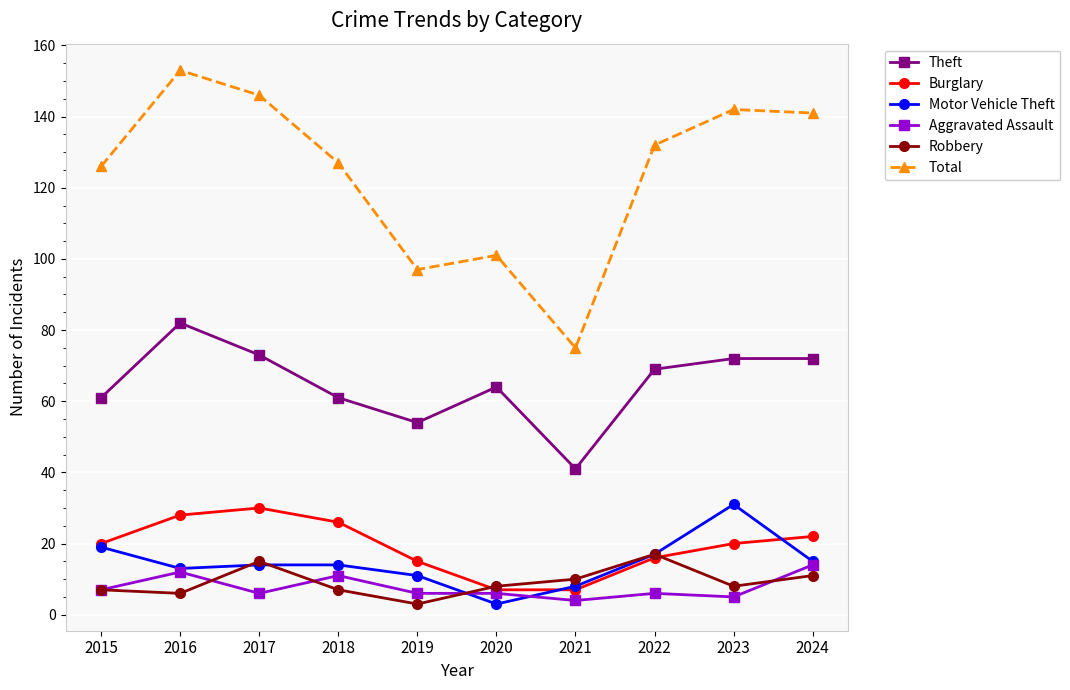

True or false: Total and Theft intersect in this chart.

False